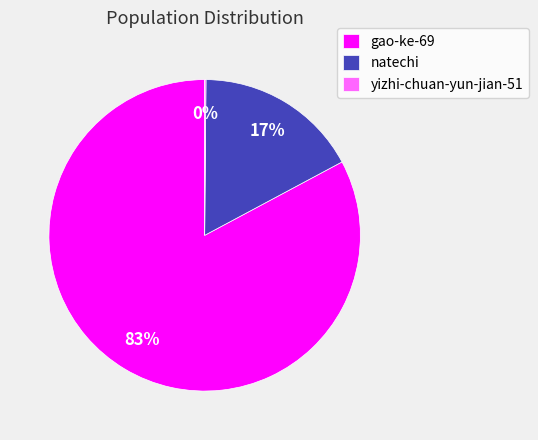

Is natechi the majority of the pie?

No